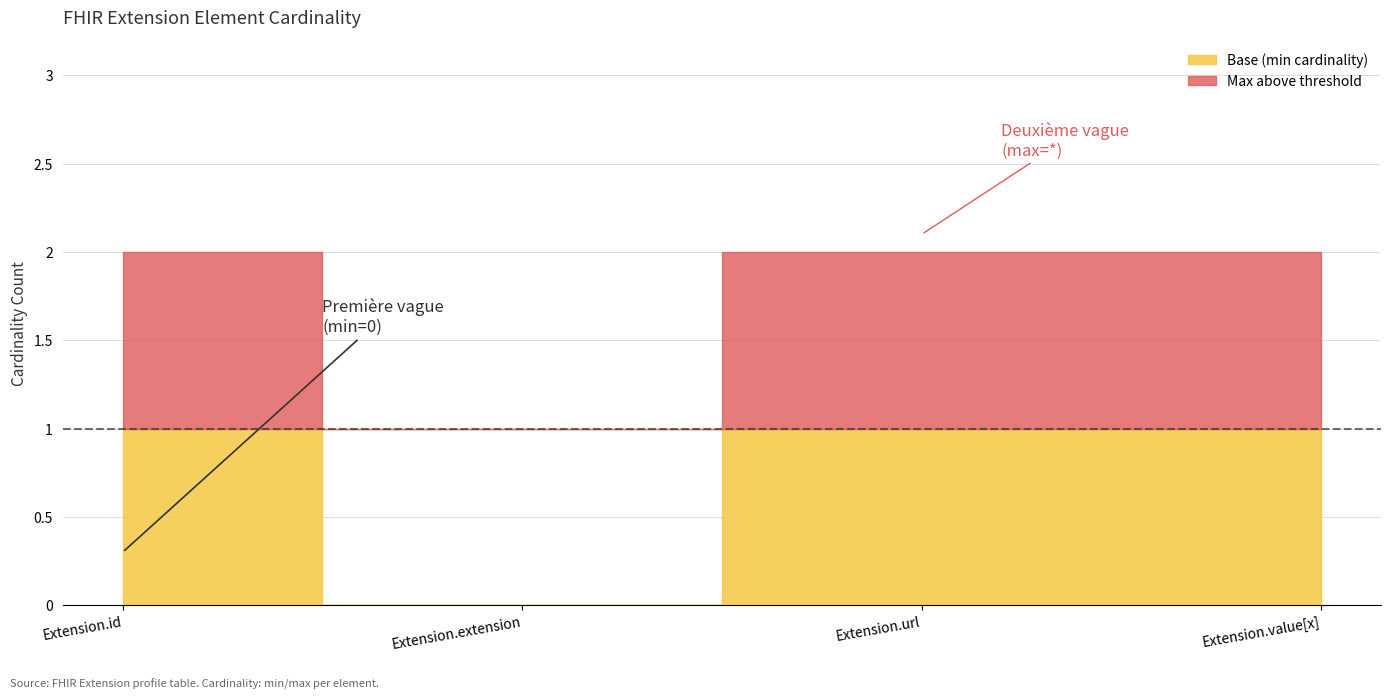

Does the chart have visible grid lines?

Yes